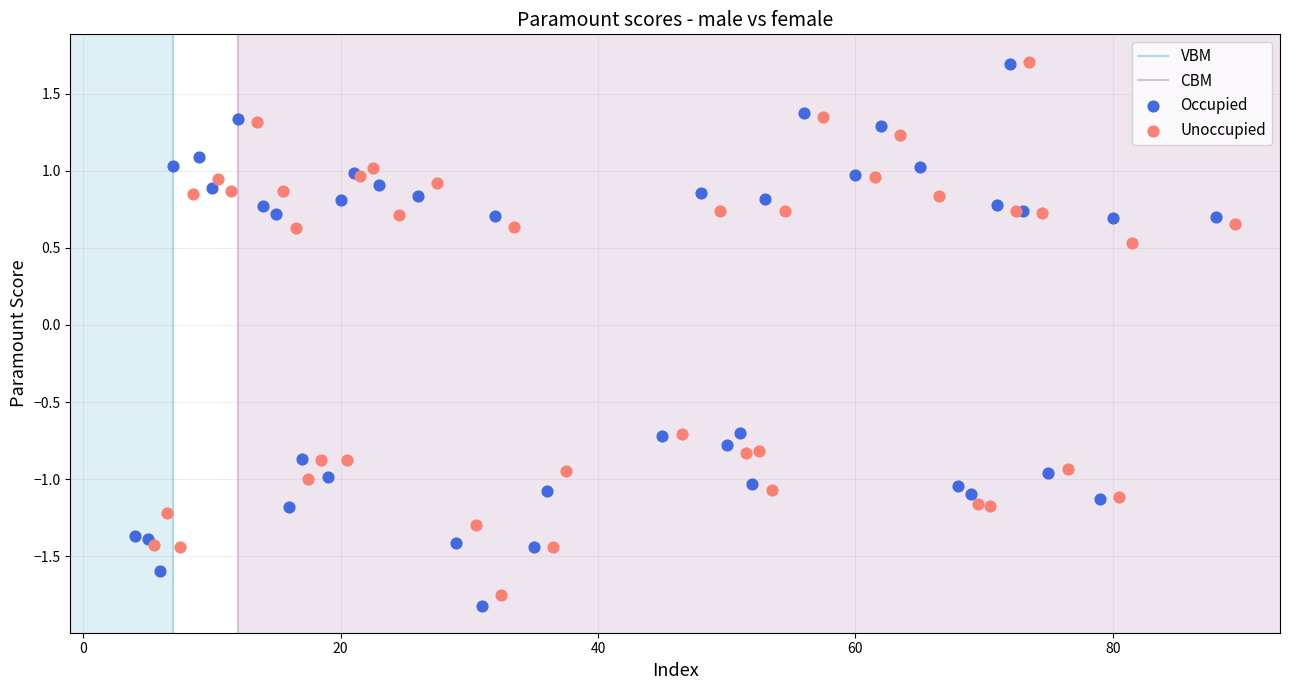

Which series has the largest Y range (max minus min)?

Occupied